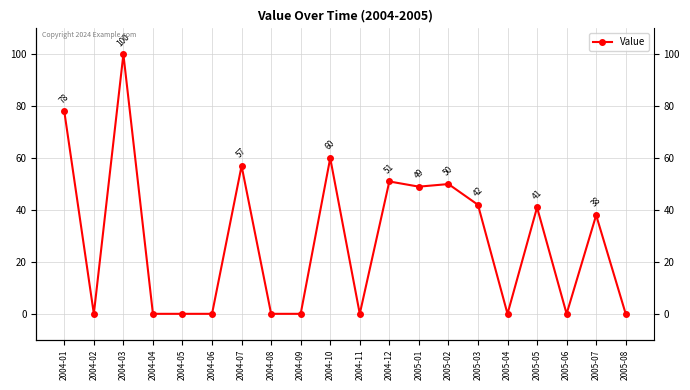

Where is the first local minimum?

2004-02